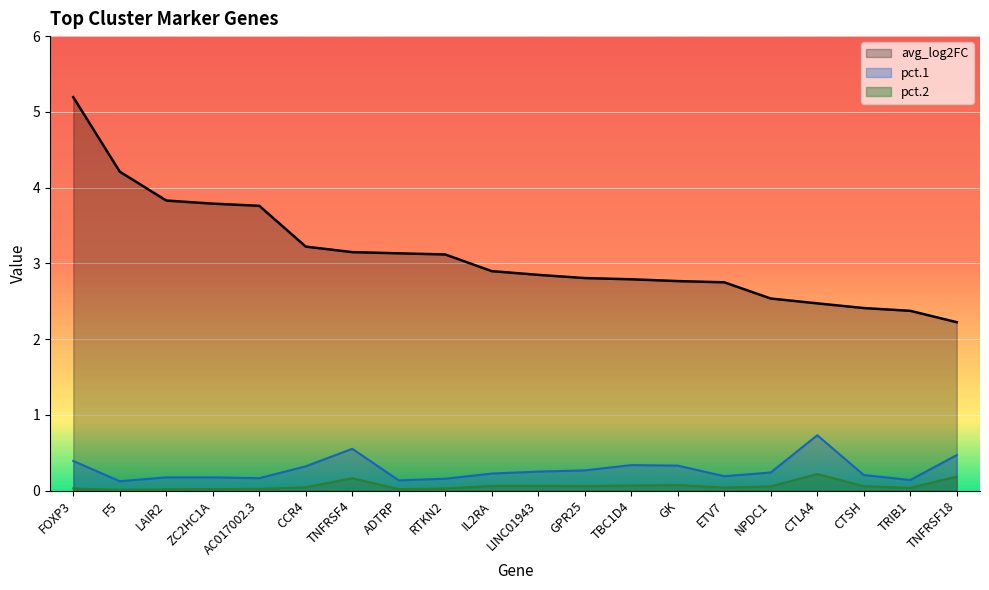

Which series has the widest spread of values?

avg_log2FC